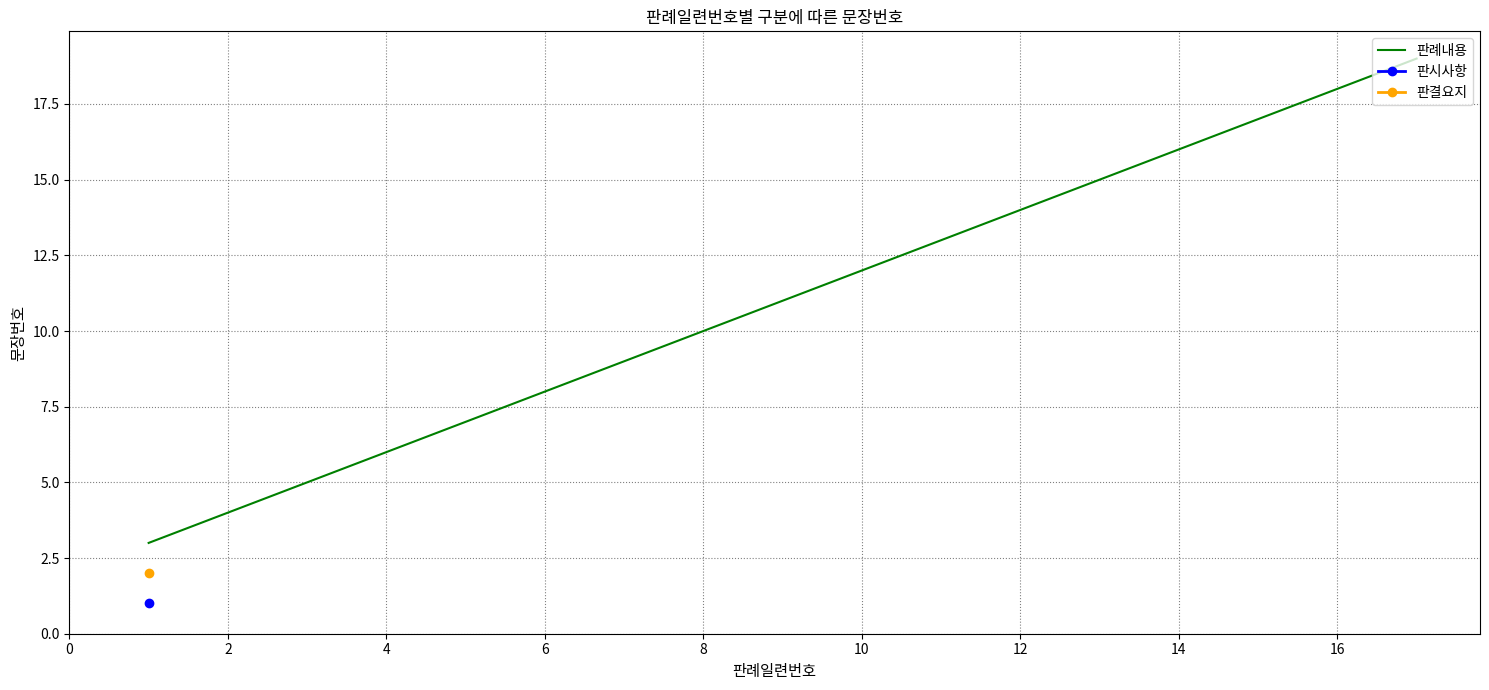

What is the value of the 1st point from the left?

3